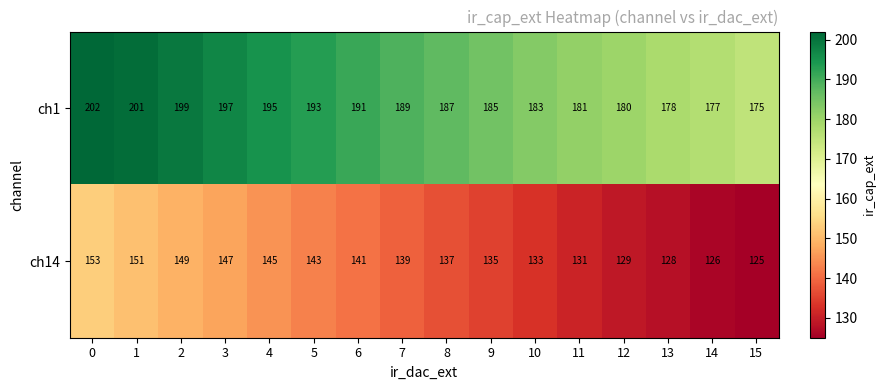

List the series in order of their peak value, highest first.

ch1, ch14